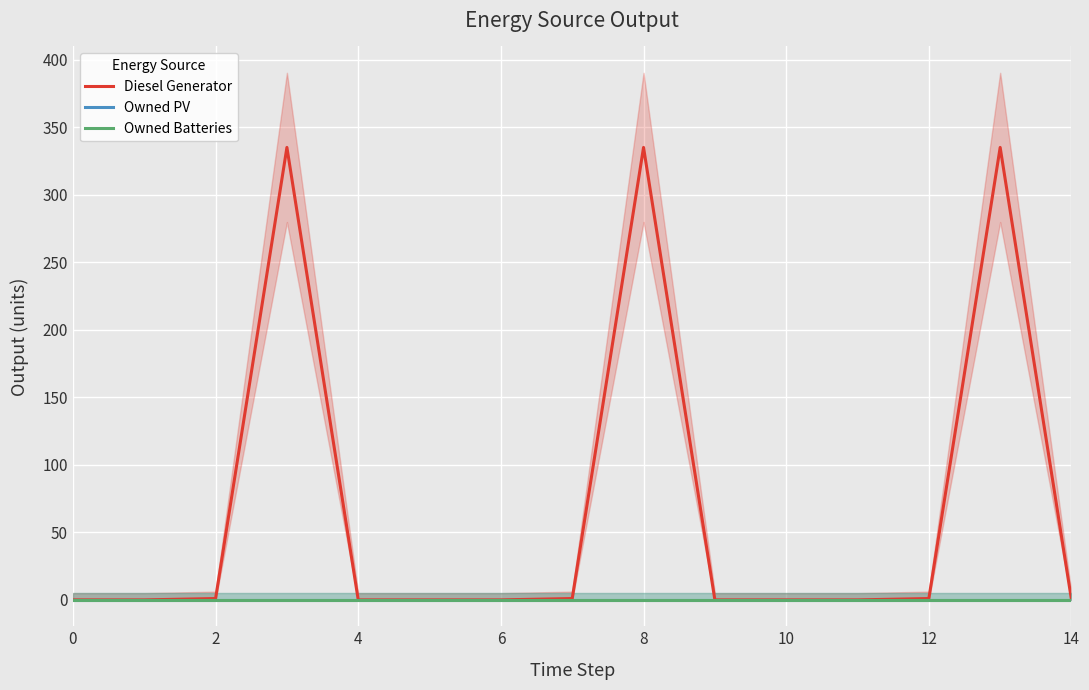

What are all the series names shown in the legend?

Diesel Generator, Owned PV, Owned Batteries